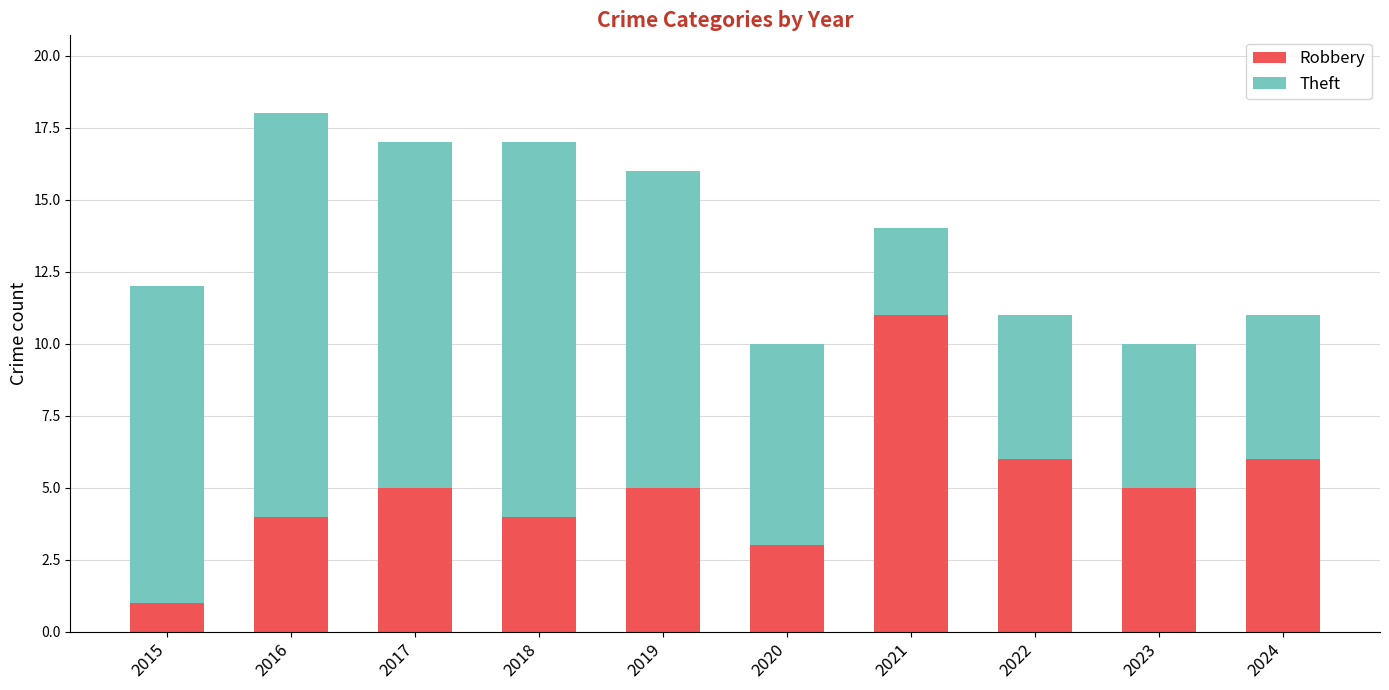

At which label does Robbery reach its peak?

2021